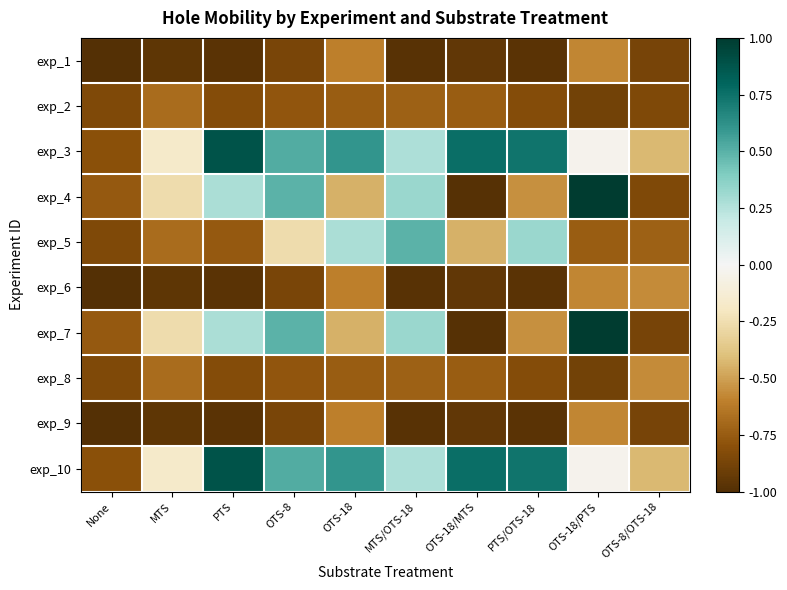

Reading left to right, transcribe all the data shown in this chart.

exp_1: None=-1.0	MTS=-1.0	PTS=-1.0	OTS-8=-0.9	OTS-18=-0.6	MTS/OTS-18=-1.0	OTS-18/MTS=-0.9	PTS/OTS-18=-1.0	OTS-18/PTS=-0.6	OTS-8/OTS-18=-0.9
exp_2: None=-0.8	MTS=-0.7	PTS=-0.8	OTS-8=-0.8	OTS-18=-0.7	MTS/OTS-18=-0.7	OTS-18/MTS=-0.7	PTS/OTS-18=-0.8	OTS-18/PTS=-0.9	OTS-8/OTS-18=-0.8
exp_3: None=-0.8	MTS=-0.2	PTS=0.9	OTS-8=0.5	OTS-18=0.6	MTS/OTS-18=0.3	OTS-18/MTS=0.8	PTS/OTS-18=0.7	OTS-18/PTS=-0.0	OTS-8/OTS-18=-0.4
exp_4: None=-0.8	MTS=-0.3	PTS=0.3	OTS-8=0.5	OTS-18=-0.4	MTS/OTS-18=0.3	OTS-18/MTS=-1.0	PTS/OTS-18=-0.6	OTS-18/PTS=1.0	OTS-8/OTS-18=-0.8
exp_5: None=-0.8	MTS=-0.7	PTS=-0.8	OTS-8=-0.3	OTS-18=0.3	MTS/OTS-18=0.5	OTS-18/MTS=-0.4	PTS/OTS-18=0.3	OTS-18/PTS=-0.7	OTS-8/OTS-18=-0.7
exp_6: None=-1.0	MTS=-1.0	PTS=-1.0	OTS-8=-0.9	OTS-18=-0.6	MTS/OTS-18=-1.0	OTS-18/MTS=-0.9	PTS/OTS-18=-1.0	OTS-18/PTS=-0.6	OTS-8/OTS-18=-0.6
exp_7: None=-0.8	MTS=-0.3	PTS=0.3	OTS-8=0.5	OTS-18=-0.4	MTS/OTS-18=0.3	OTS-18/MTS=-1.0	PTS/OTS-18=-0.6	OTS-18/PTS=1.0	OTS-8/OTS-18=-0.9
exp_8: None=-0.8	MTS=-0.7	PTS=-0.8	OTS-8=-0.8	OTS-18=-0.7	MTS/OTS-18=-0.7	OTS-18/MTS=-0.7	PTS/OTS-18=-0.8	OTS-18/PTS=-0.9	OTS-8/OTS-18=-0.6
exp_9: None=-1.0	MTS=-1.0	PTS=-1.0	OTS-8=-0.9	OTS-18=-0.6	MTS/OTS-18=-1.0	OTS-18/MTS=-0.9	PTS/OTS-18=-1.0	OTS-18/PTS=-0.6	OTS-8/OTS-18=-0.9
exp_10: None=-0.8	MTS=-0.2	PTS=0.9	OTS-8=0.5	OTS-18=0.6	MTS/OTS-18=0.3	OTS-18/MTS=0.8	PTS/OTS-18=0.7	OTS-18/PTS=-0.0	OTS-8/OTS-18=-0.4